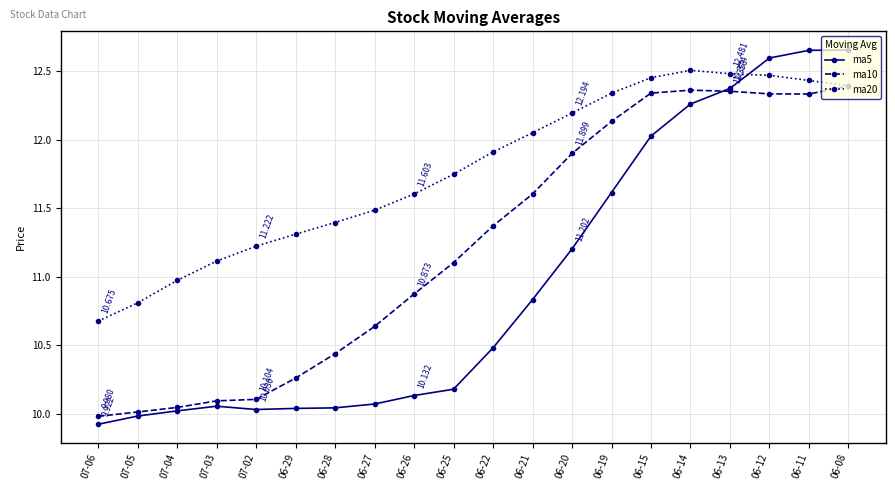

What is the average value of the ma5 series?

11.0